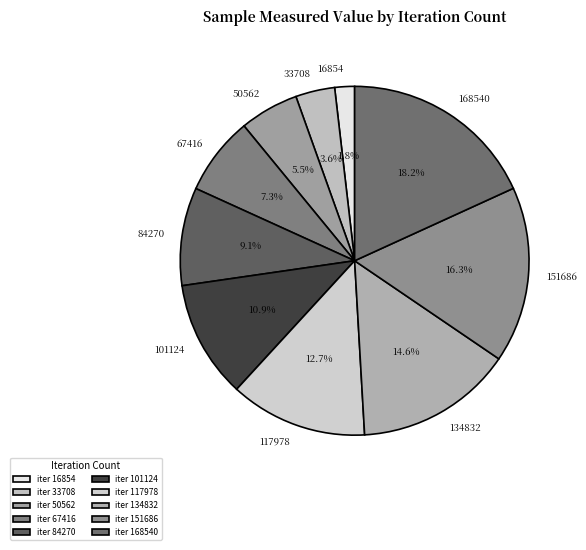

How many slices are in this pie chart?

10